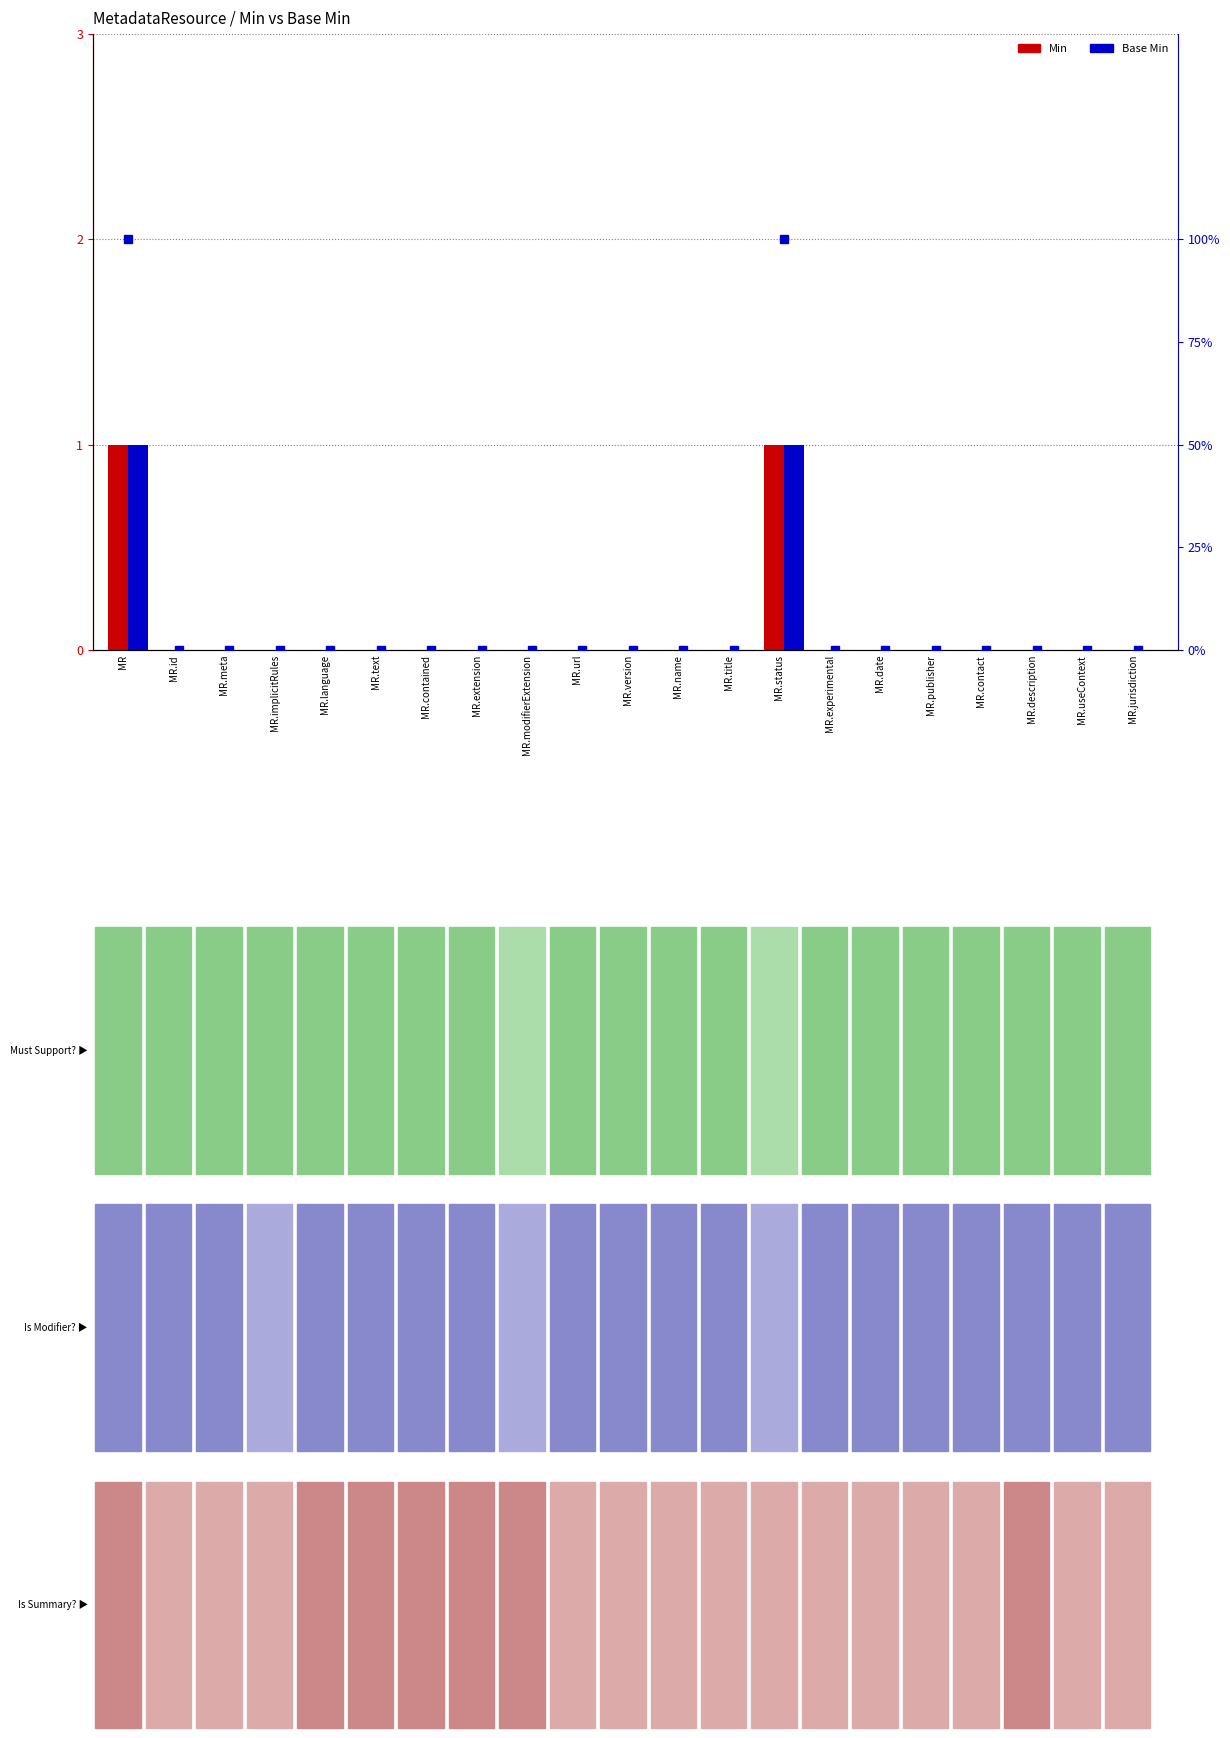

Rank the series by their maximum value, from lowest to highest.

Min, Base Min, Base Min (scaled %)